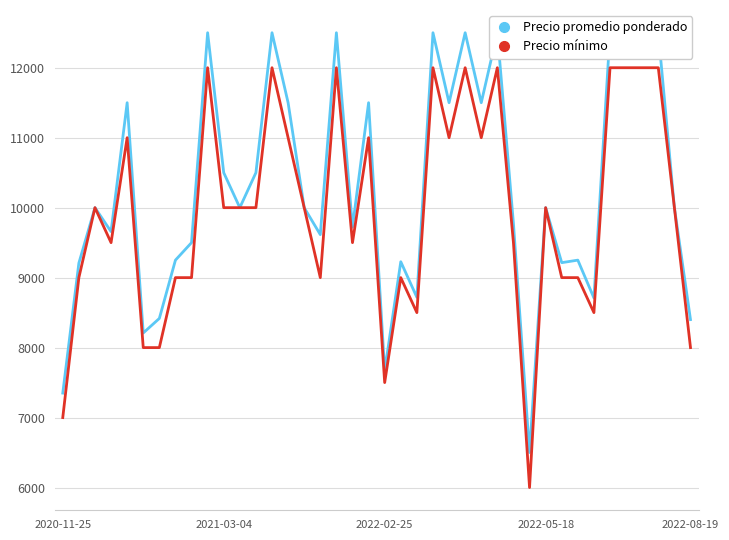

How many data points does each series have?

40